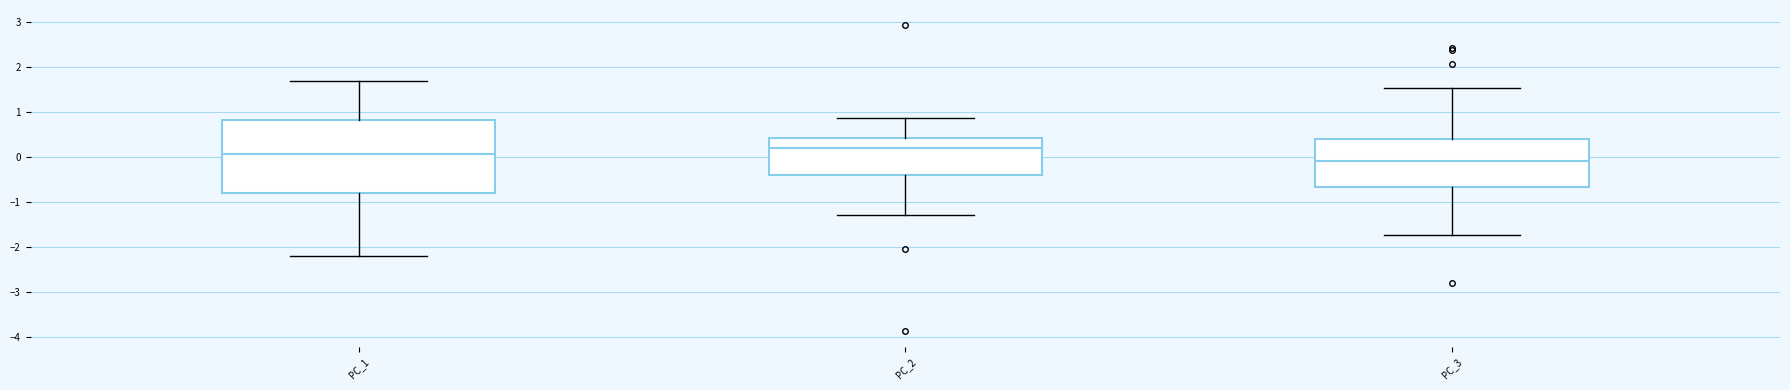

Reading left to right, transcribe this box plot: for each box, give where its median line is, the range the box spans, and where its two whiskers end, as read against the y-axis. The values are not printed on the chart, so give them approximately, as read against the axis.

PC_1: median 0.1, box -0.8 to 0.8, whiskers -2.2 to 1.7
PC_2: median 0.2, box -0.4 to 0.4, whiskers -1.3 to 0.9
PC_3: median -0.1, box -0.6 to 0.4, whiskers -1.7 to 1.5